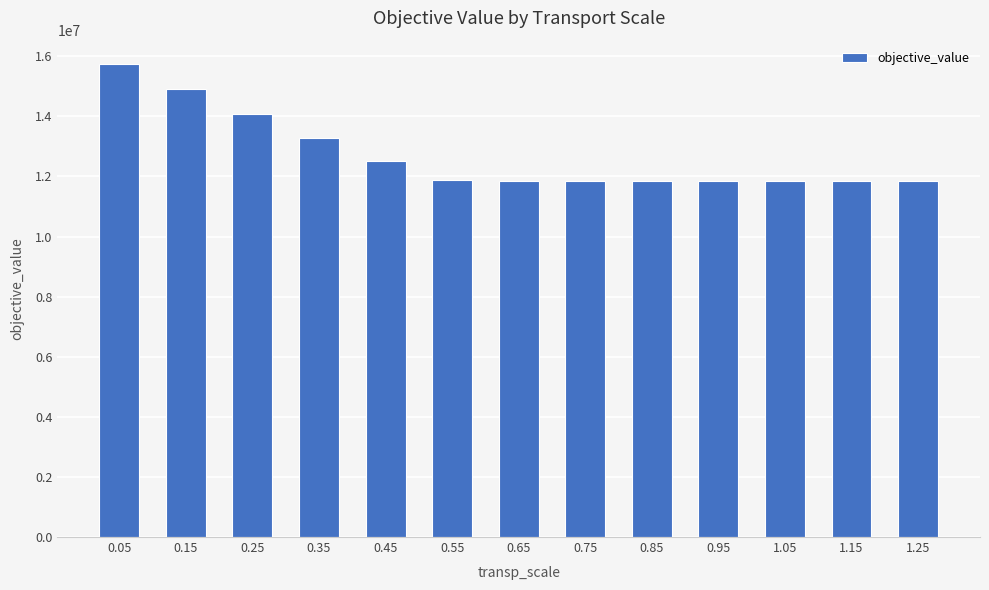

Which has a higher value, 0.55 or 0.25?

0.25